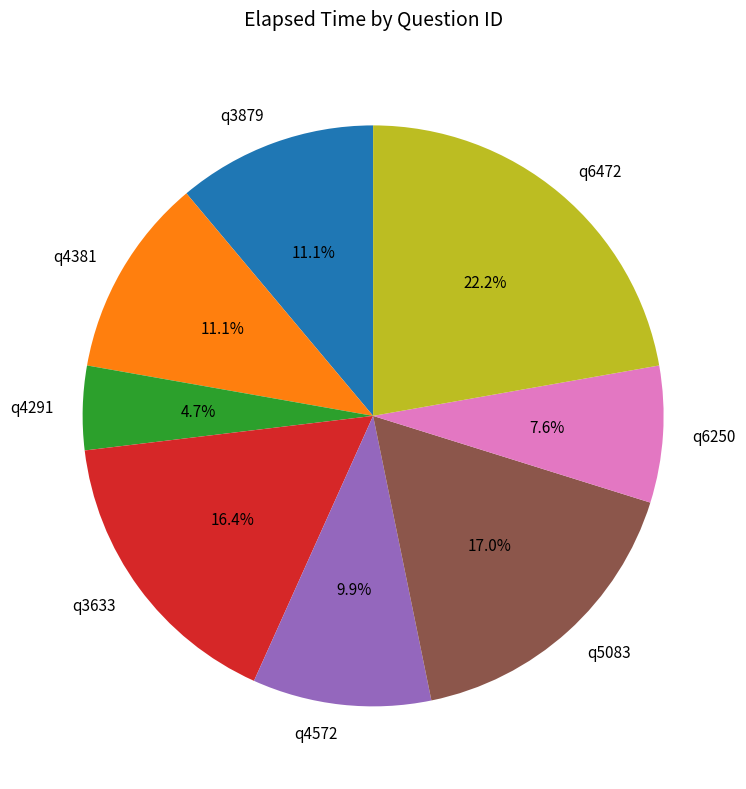

To the nearest percent, what is the difference between the largest and smallest slice percentages?

18%